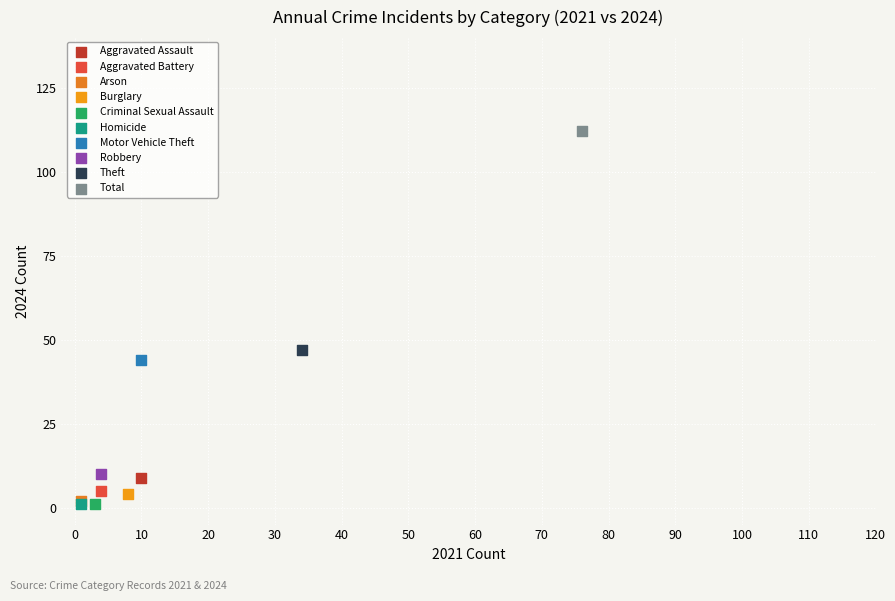

What are all the series names shown in the legend?

Aggravated Assault, Aggravated Battery, Arson, Burglary, Criminal Sexual Assault, Homicide, Motor Vehicle Theft, Robbery, Theft, Total